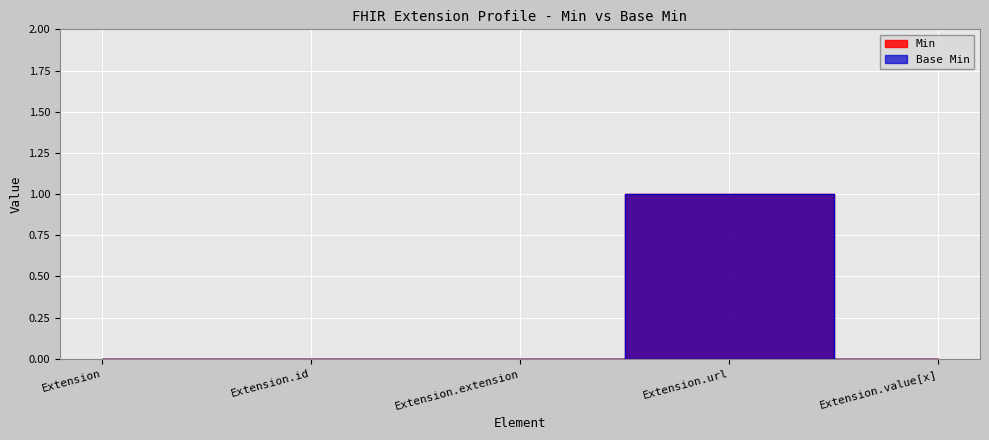

Where is the first local maximum for Min?

Extension.url